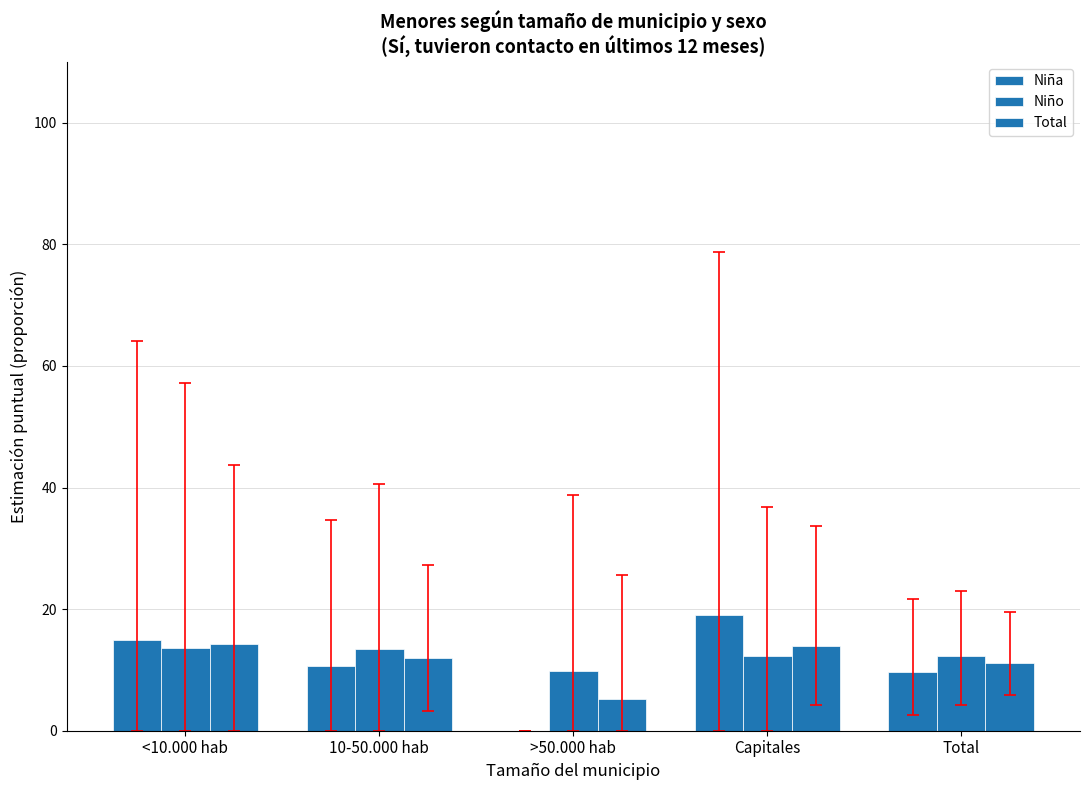

What is the total value across all series at >50.000 hab?

15.0